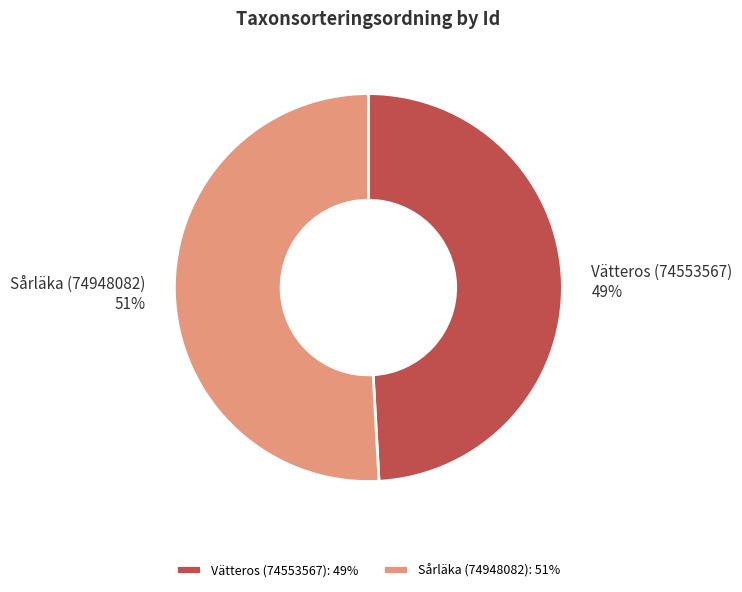

To the nearest percent, what portion does Sårläka (74948082) represent?

51%